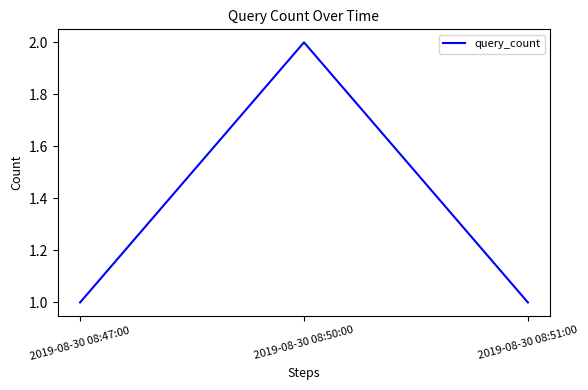

True or false: the data shows 1 at 2019-08-30 08:50:00.

False